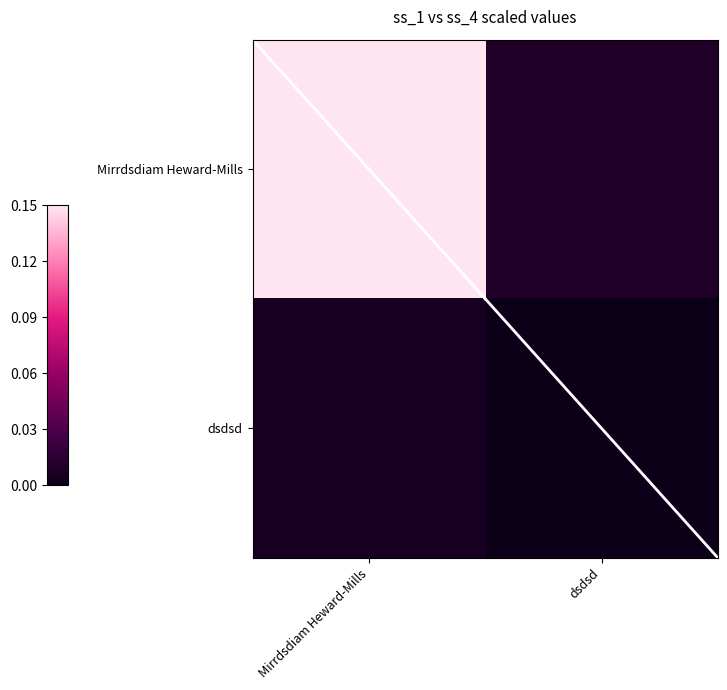

What is the spread (max minus min) of values at Mirrdsdiam Heward-Mills?

0.1